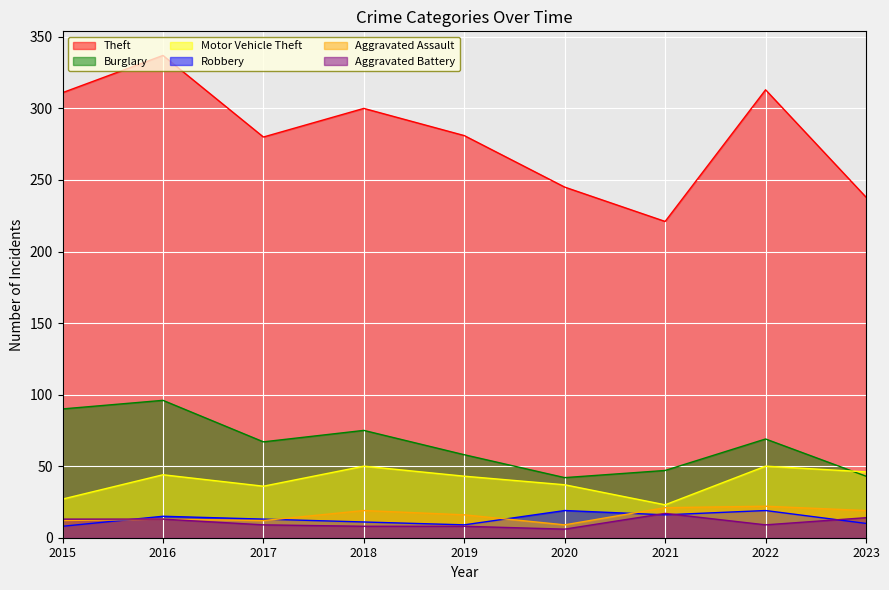

True or false: Theft and Aggravated Battery intersect in this chart.

False